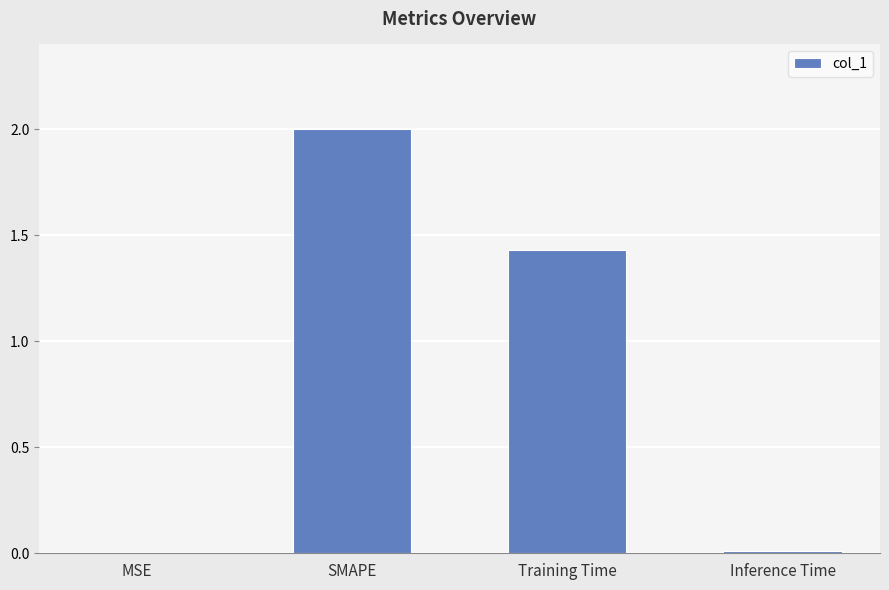

Which label corresponds to the largest value in the chart?

SMAPE